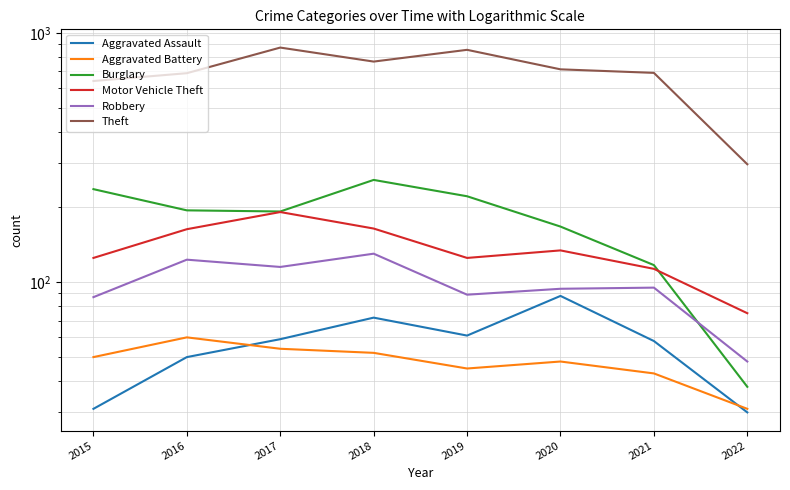

Which series has the widest spread of values?

Theft